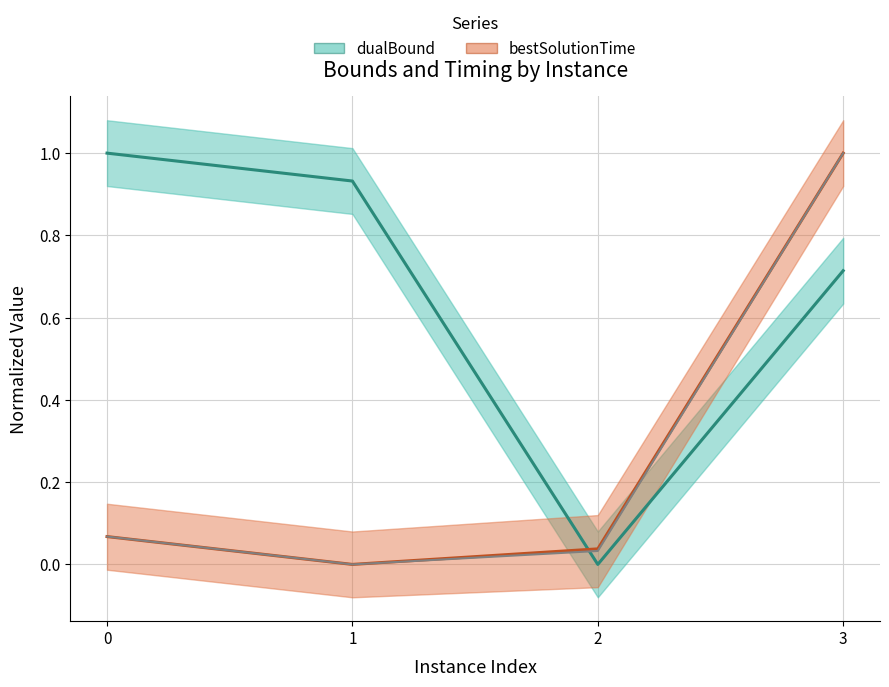

Reading left to right, extract all data points from this chart.

dualBound: 1.0	0.9	0.0	0.7
bestSolutionTime: 0.1	0.0	0.0	1.0
rootDualBoundTime: 0.1	0.0	0.0	1.0